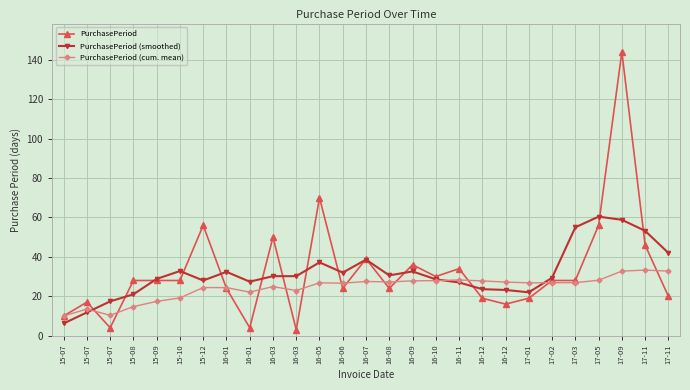

Is it true that PurchasePeriod (cum. mean) equals 27.8 at 16-09?

True